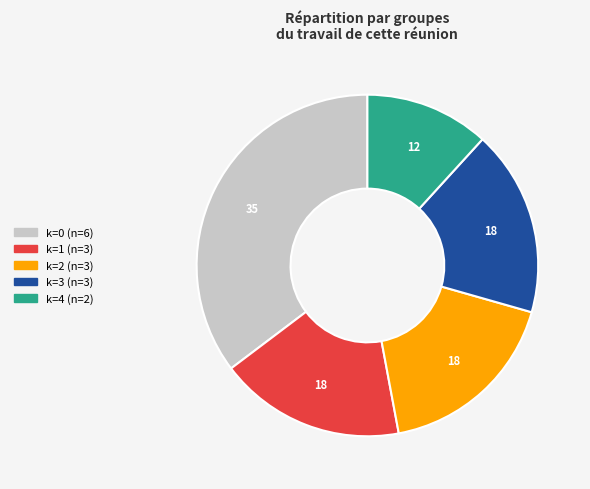

How many segments does this pie chart have?

5